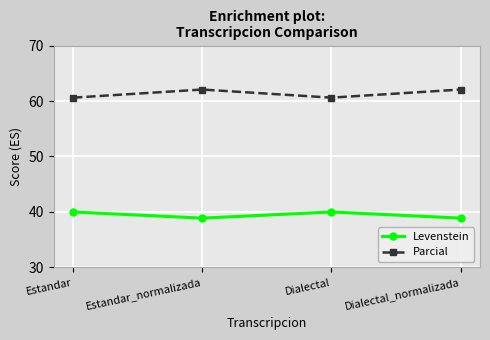

The value of Parcial at Dialectal is 90.4. True or false?

False